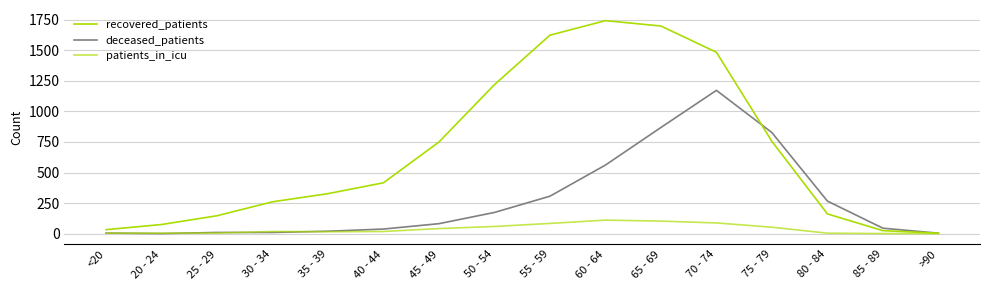

How many categories are shown in the chart?

16